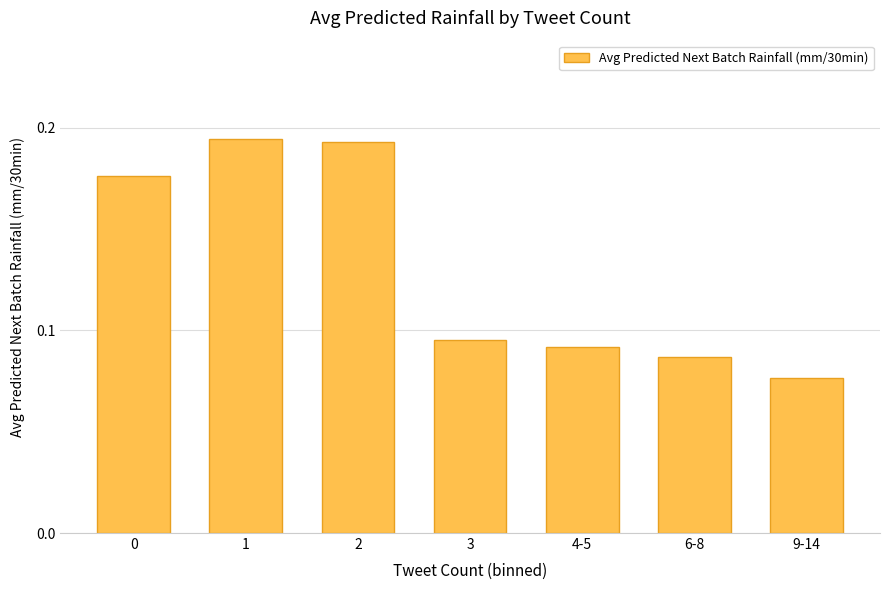

What is the label of the 4th bar from the left?

3